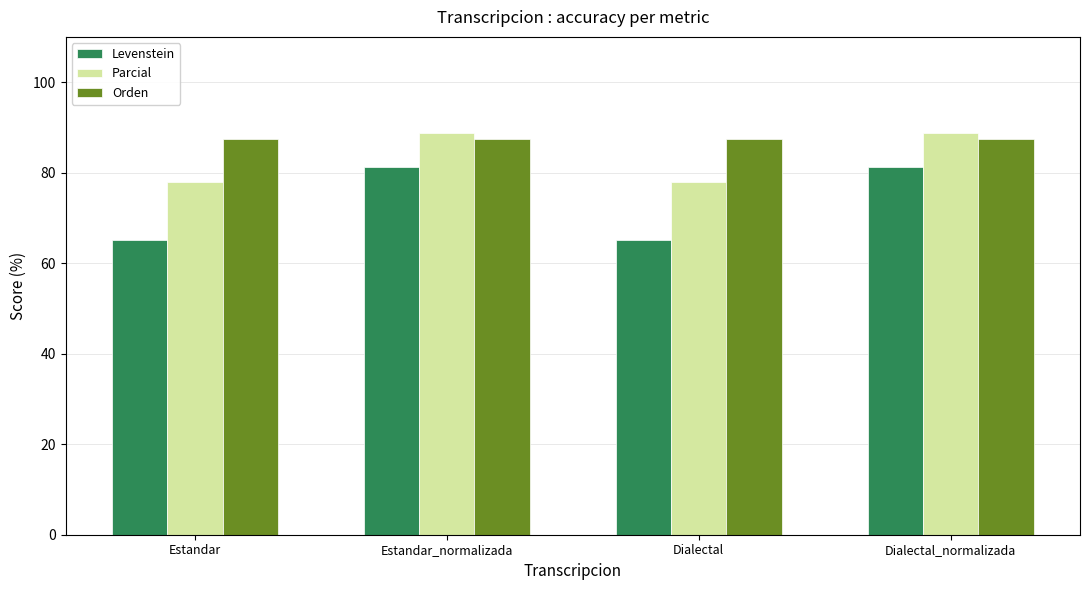

What position from the right is Dialectal?

2